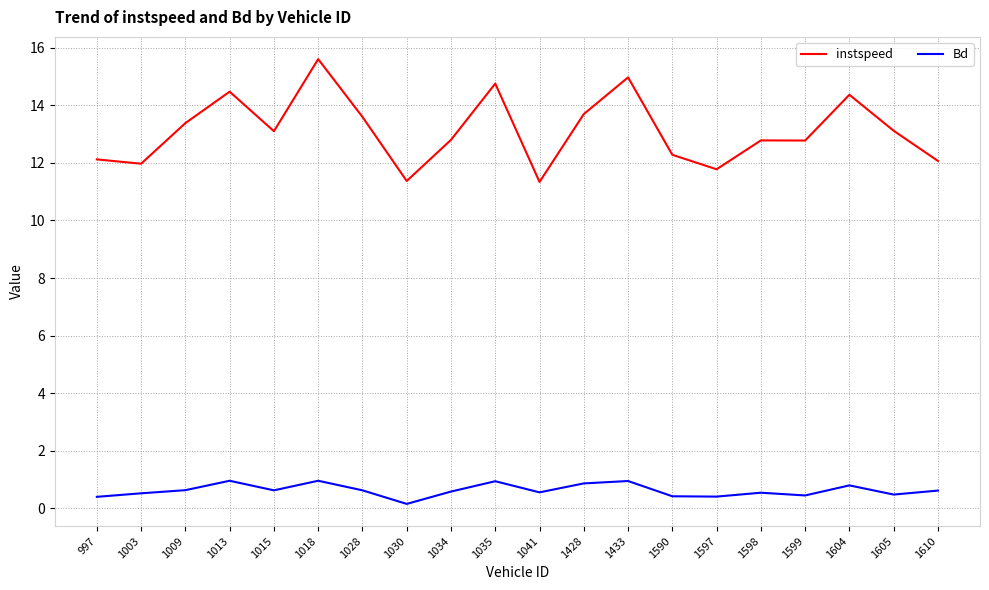

True or false: instspeed has a value of 11.4 at 1030.

True